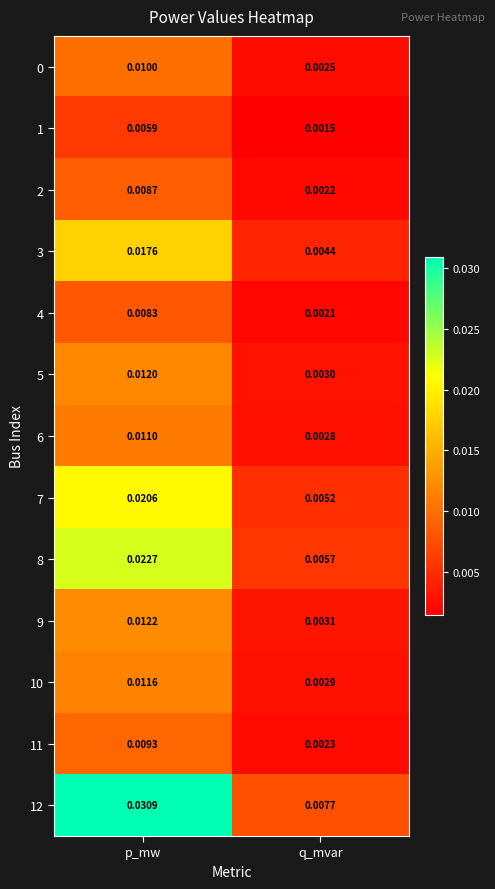

Which category has the lowest value in the 3 series?

q_mvar